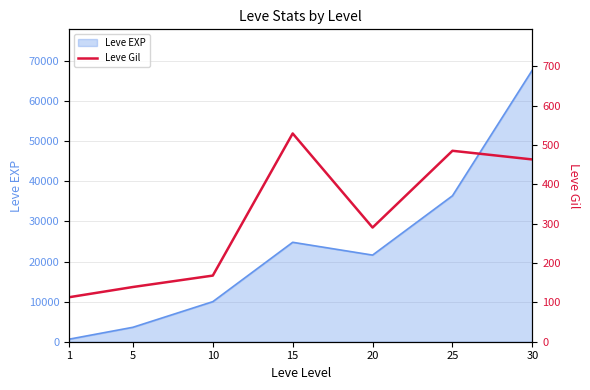

Which label corresponds to the largest value in the chart?

15